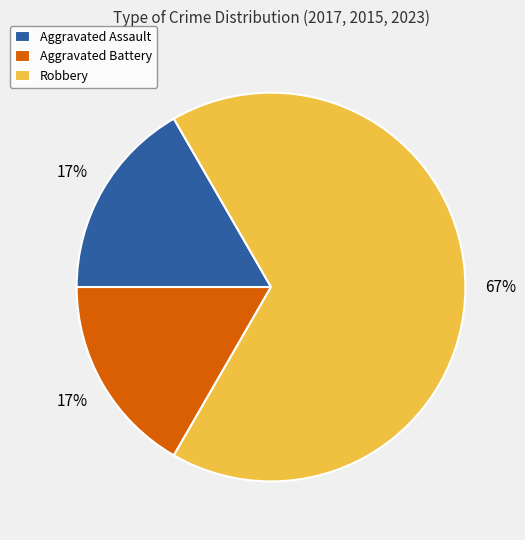

To the nearest percent, what is the combined percentage of Aggravated Assault and Robbery?

83%